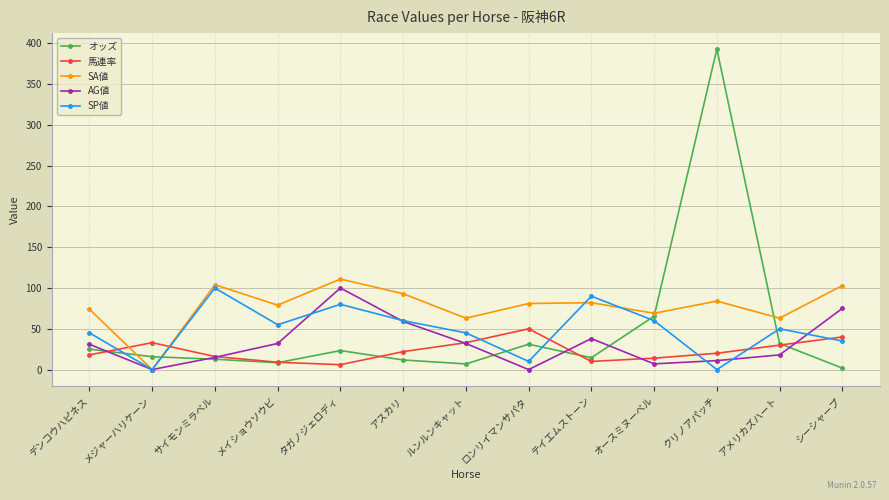

Which category has the highest value in the オッズ series?

クリノアパッチ